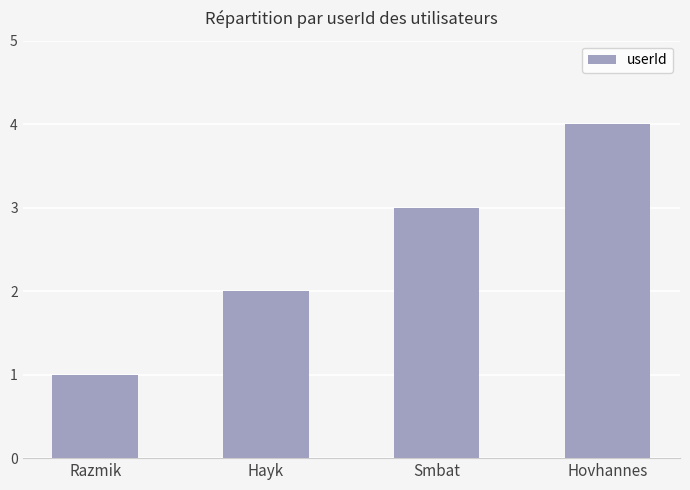

What is the greatest value displayed?

4